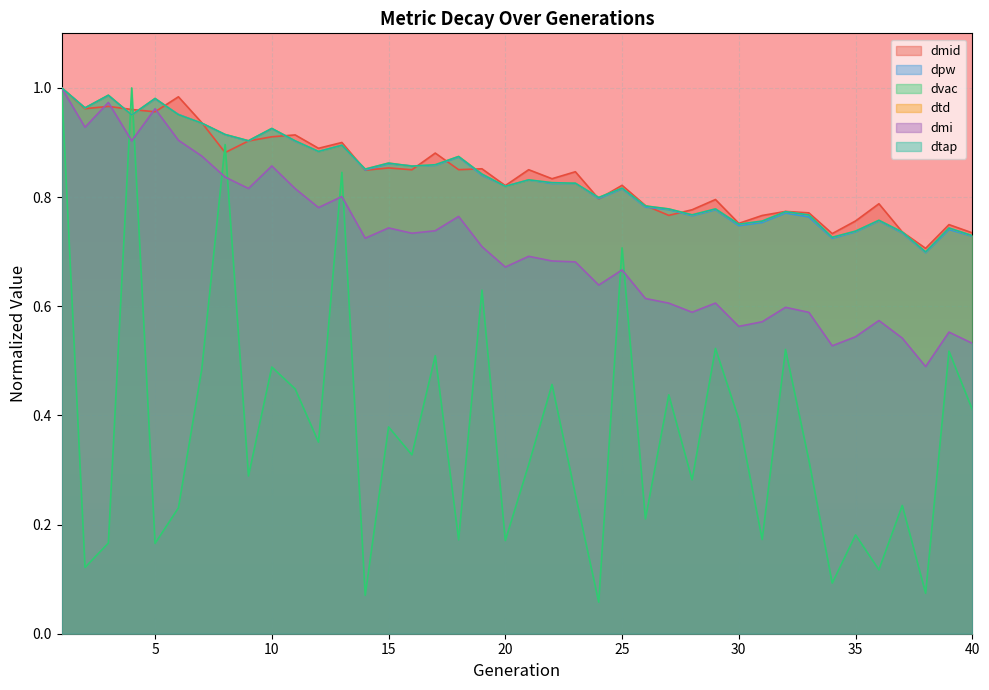

Reading left to right, transcribe all the data shown in this chart.

dmid: 1.0	1.0	1.0	1.0	1.0	1.0	0.9	0.9	0.9	0.9	0.9	0.9	0.9	0.8	0.9	0.9	0.9	0.9	0.9	0.8	0.9	0.8	0.8	0.8	0.8	0.8	0.8	0.8	0.8	0.8	0.8	0.8	0.8	0.7	0.8	0.8	0.7	0.7	0.7	0.7
dpw: 1.0	1.0	1.0	1.0	1.0	1.0	0.9	0.9	0.9	0.9	0.9	0.9	0.9	0.8	0.9	0.9	0.9	0.9	0.8	0.8	0.8	0.8	0.8	0.8	0.8	0.8	0.8	0.8	0.8	0.7	0.8	0.8	0.8	0.7	0.7	0.8	0.7	0.7	0.7	0.7
dvac: 1.0	0.1	0.2	1.0	0.2	0.2	0.5	0.9	0.3	0.5	0.4	0.4	0.8	0.1	0.4	0.3	0.5	0.2	0.6	0.2	0.3	0.5	0.3	0.1	0.7	0.2	0.4	0.3	0.5	0.4	0.2	0.5	0.3	0.1	0.2	0.1	0.2	0.1	0.5	0.4
dtd: 1.0	1.0	1.0	1.0	1.0	1.0	0.9	0.9	0.9	0.9	0.9	0.9	0.9	0.9	0.9	0.9	0.9	0.9	0.8	0.8	0.8	0.8	0.8	0.8	0.8	0.8	0.8	0.8	0.8	0.8	0.8	0.8	0.8	0.7	0.7	0.8	0.7	0.7	0.7	0.7
dmi: 1.0	0.9	1.0	0.9	1.0	0.9	0.9	0.8	0.8	0.9	0.8	0.8	0.8	0.7	0.7	0.7	0.7	0.8	0.7	0.7	0.7	0.7	0.7	0.6	0.7	0.6	0.6	0.6	0.6	0.6	0.6	0.6	0.6	0.5	0.5	0.6	0.5	0.5	0.6	0.5
dtap: 1.0	1.0	1.0	1.0	1.0	1.0	0.9	0.9	0.9	0.9	0.9	0.9	0.9	0.9	0.9	0.9	0.9	0.9	0.8	0.8	0.8	0.8	0.8	0.8	0.8	0.8	0.8	0.8	0.8	0.8	0.8	0.8	0.8	0.7	0.7	0.8	0.7	0.7	0.7	0.7